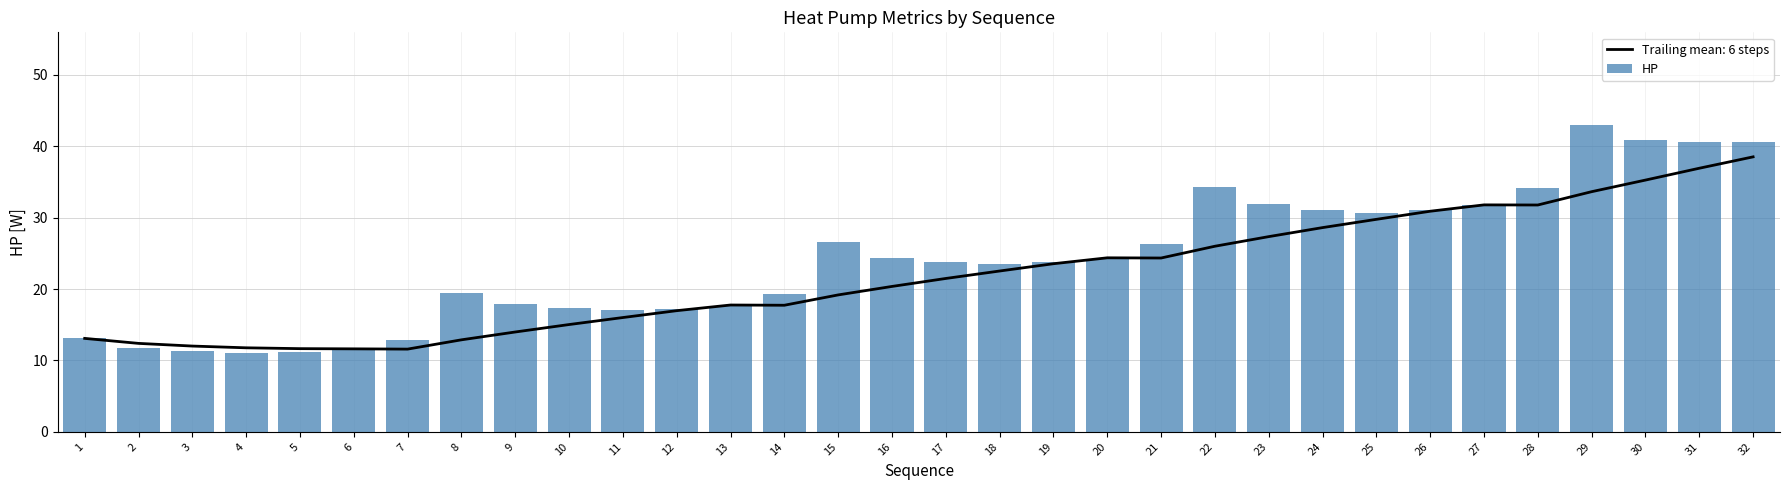

Read the value at 10.

17.3